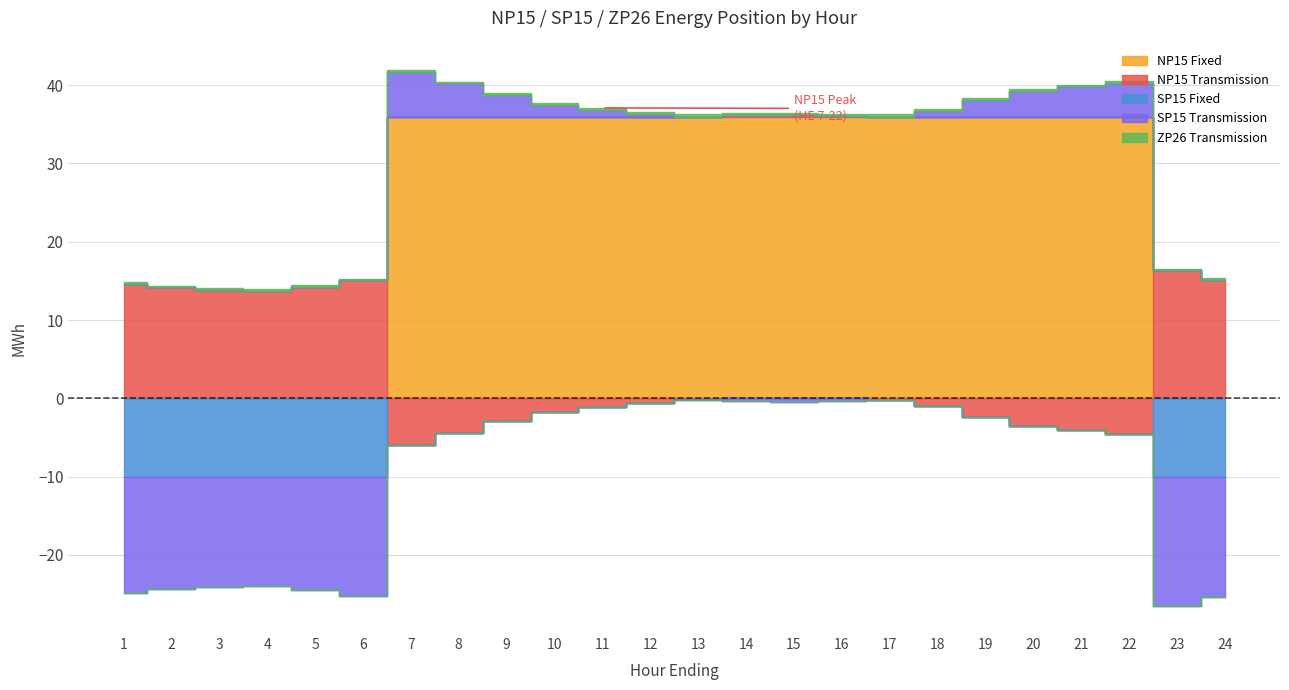

Reading left to right, what are all the values shown in this chart?

NP15 Fixed: 0.0	0.0	0.0	0.0	0.0	0.0	36.0	36.0	36.0	36.0	36.0	36.0	36.0	36.0	36.0	36.0	36.0	36.0	36.0	36.0	36.0	36.0	0.0	0.0
NP15 Transmission: 14.6	14.2	13.8	13.7	14.3	15.1	-5.9	-4.5	-2.9	-1.7	-1.1	-0.6	-0.1	0.1	0.2	0.1	-0.3	-1.0	-2.4	-3.5	-4.1	-4.5	16.3	15.1
SP15 Fixed: -10.0	-10.0	-10.0	-10.0	-10.0	-10.0	0.0	0.0	0.0	0.0	0.0	0.0	0.0	0.0	0.0	0.0	0.0	0.0	0.0	0.0	0.0	0.0	-10.0	-10.0
SP15 Transmission: -14.9	-14.4	-14.1	-13.9	-14.5	-15.3	5.7	4.2	2.7	1.5	0.8	0.3	-0.1	-0.4	-0.5	-0.4	0.0	0.8	2.1	3.3	3.8	4.3	-16.6	-15.3
ZP26 Transmission: 0.2	0.2	0.2	0.2	0.2	0.2	0.2	0.2	0.2	0.2	0.3	0.3	0.3	0.3	0.3	0.3	0.3	0.3	0.2	0.2	0.2	0.2	0.2	0.2